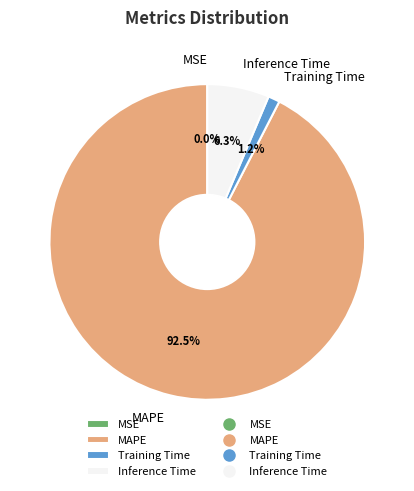

Which slice is the largest?

MAPE